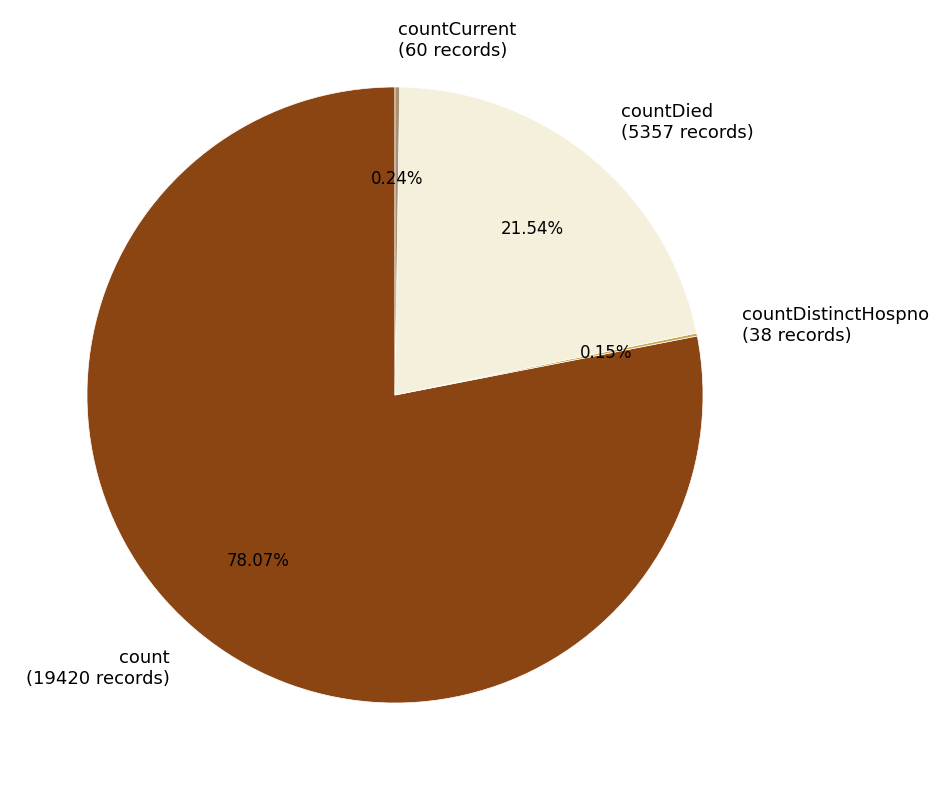

Do count (19420 records) and countDied (5357 records) together represent more than half of the pie?

Yes